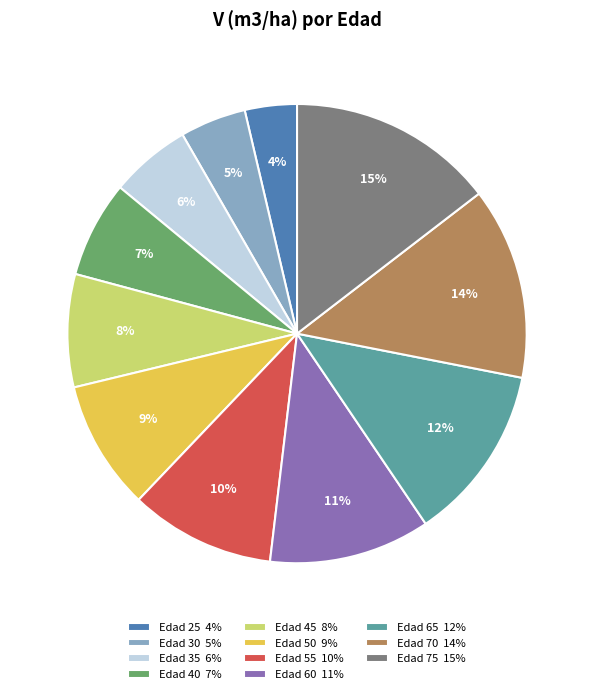

To the nearest percent, what percentage of the pie is Edad 35 6%?

6%